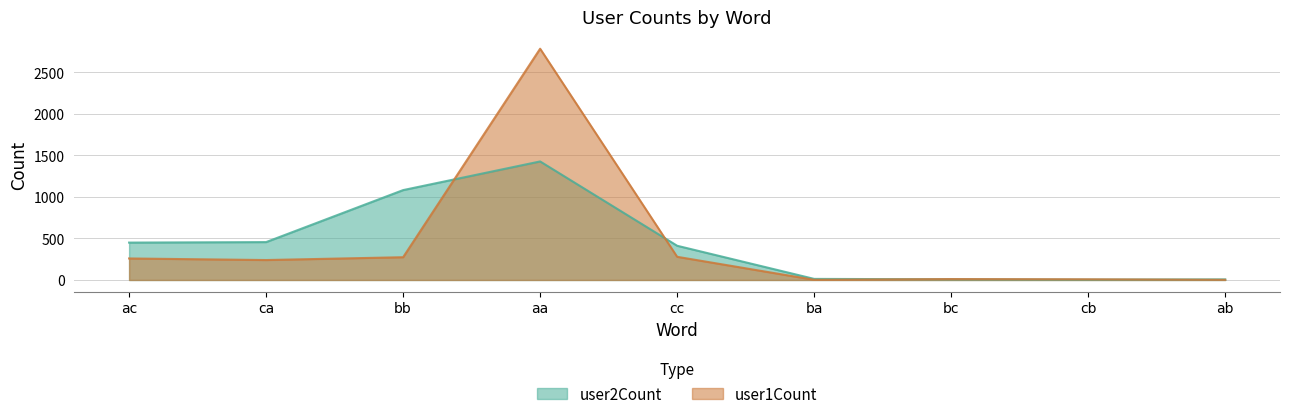

How many categories are shown in the chart?

9